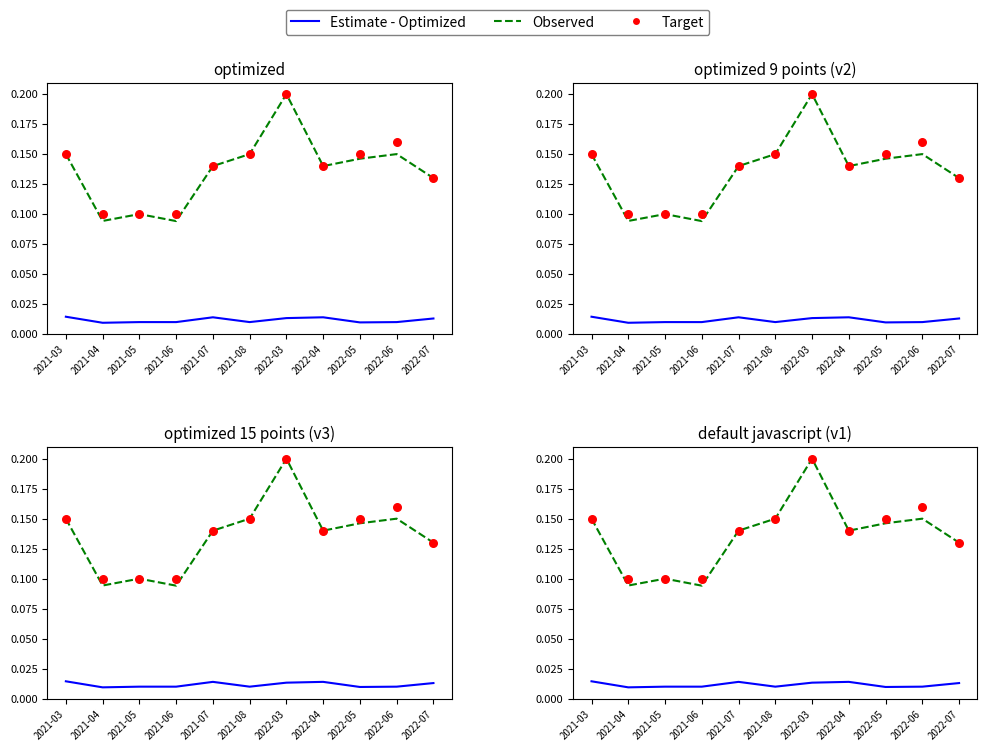

Which series has the largest Y range (max minus min)?

Observed